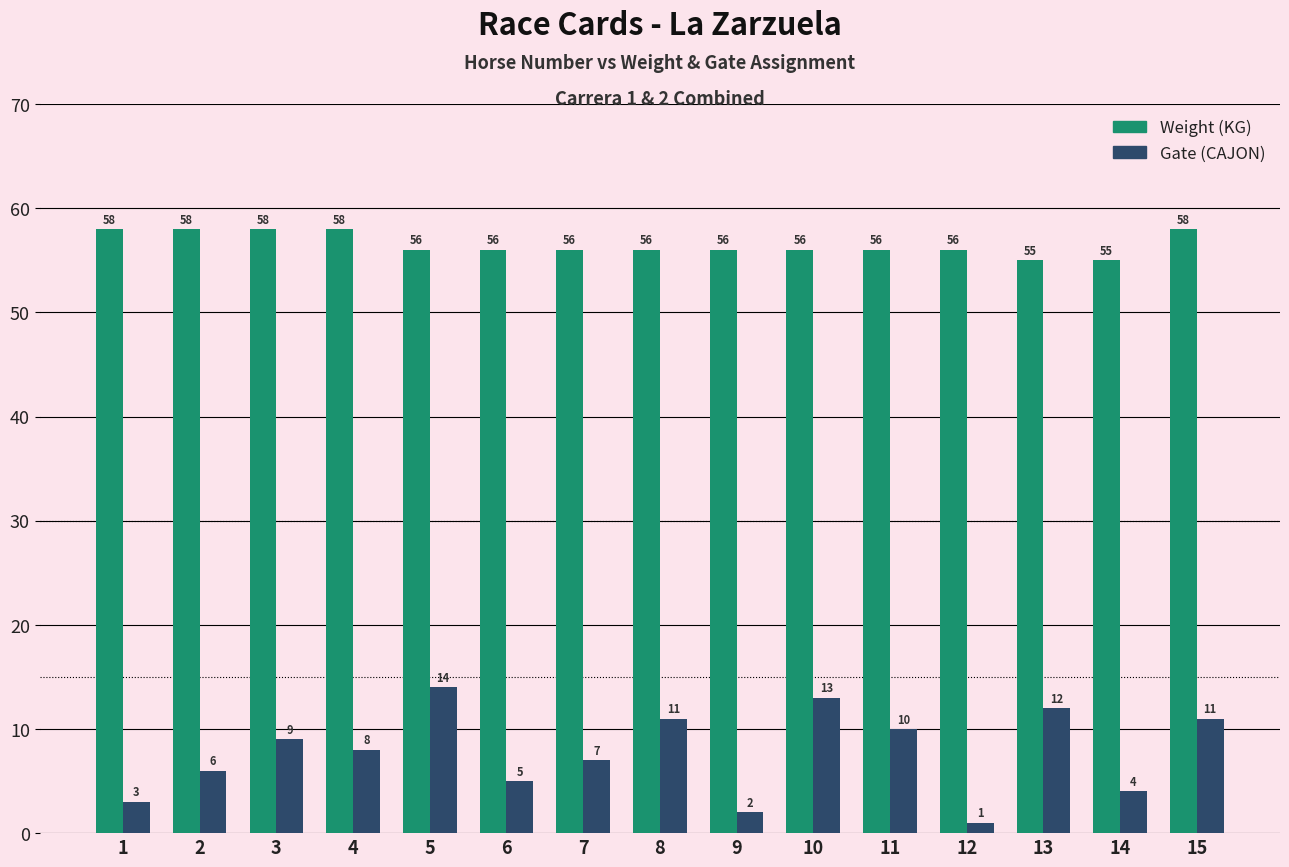

What are all the series names shown in the legend?

Weight (KG), Gate (CAJON)